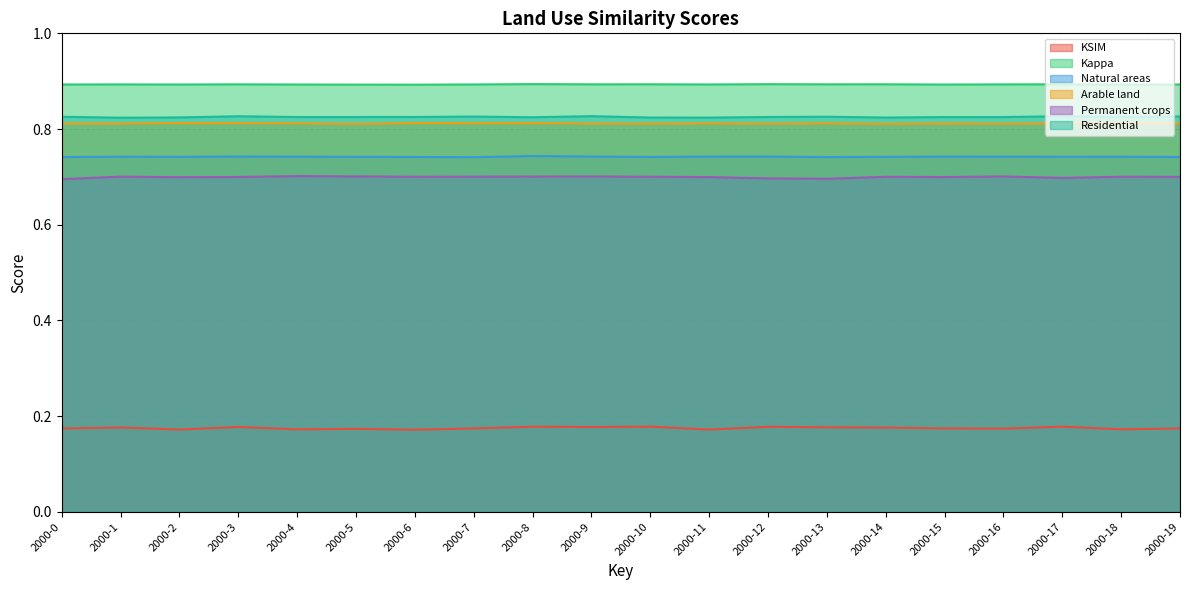

What is the sum of all Kappa values?

17.9